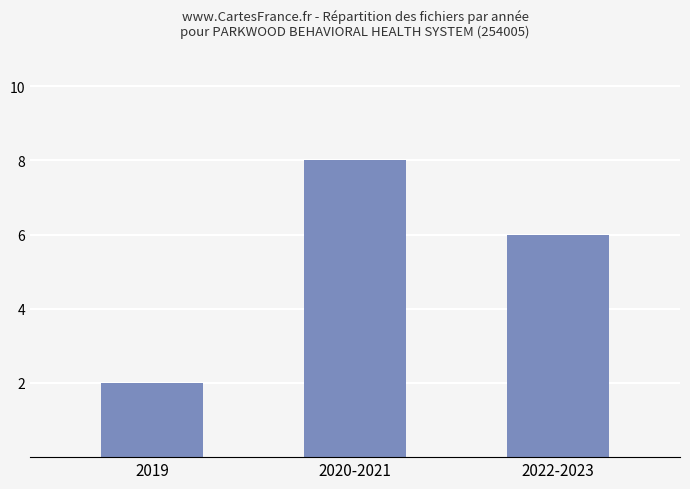

Is it true that the value at 2020-2021 is 8?

True